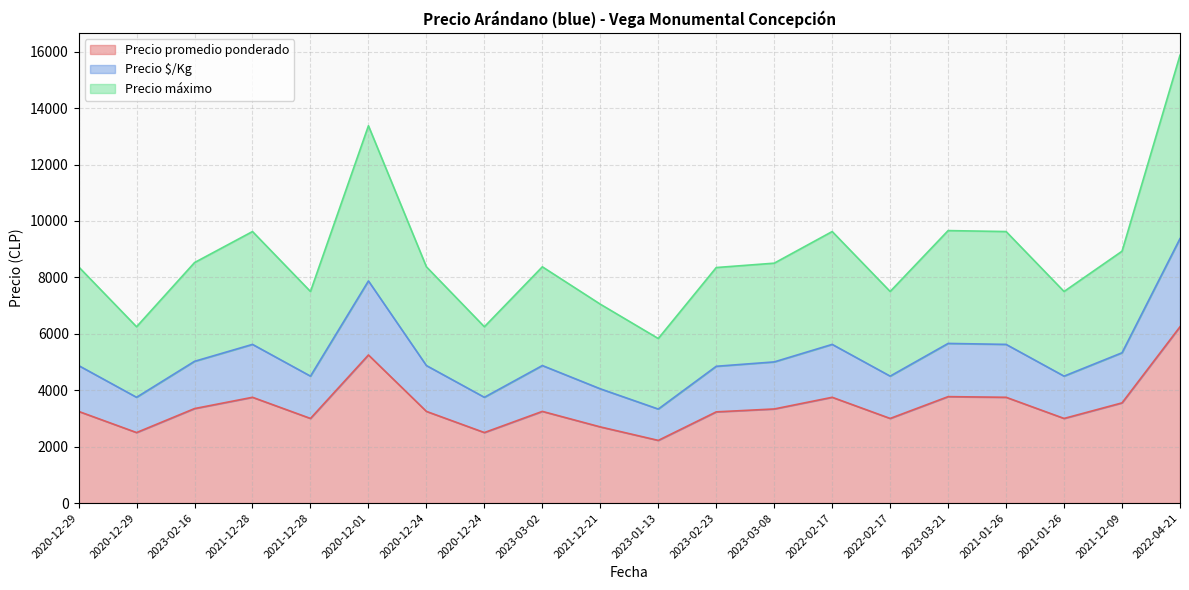

What is the average value of the Precio máximo series?

8755